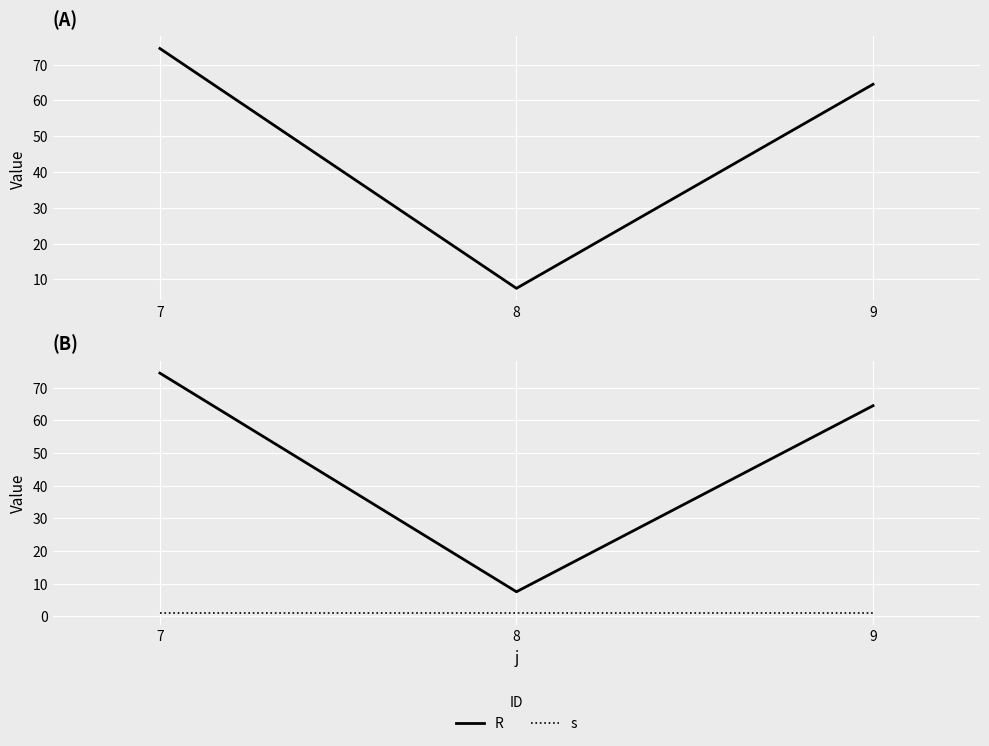

Rank the categories by s value from highest to lowest.

7, 8, 9